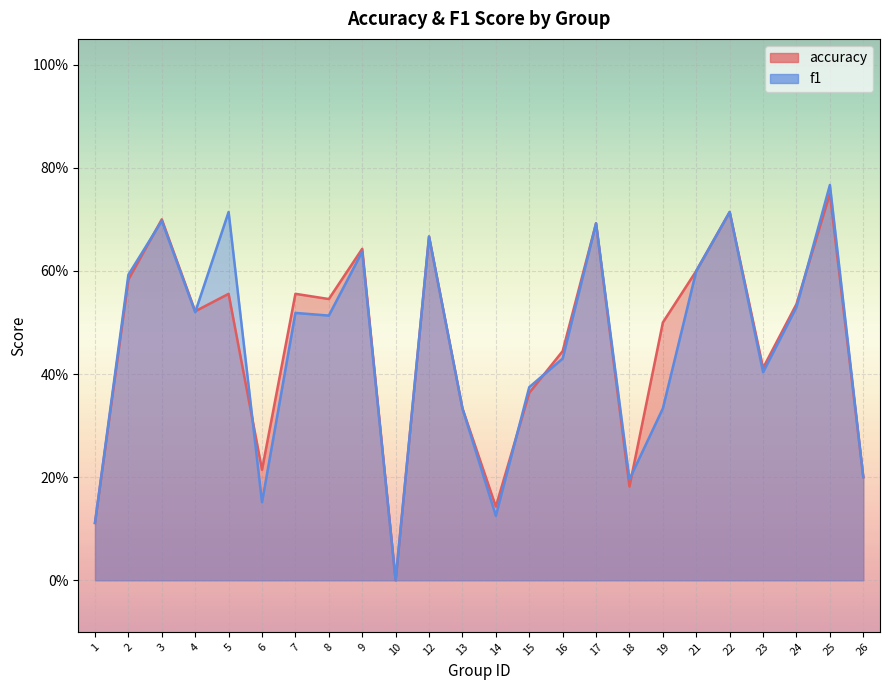

Which series has the largest range (max minus min)?

f1